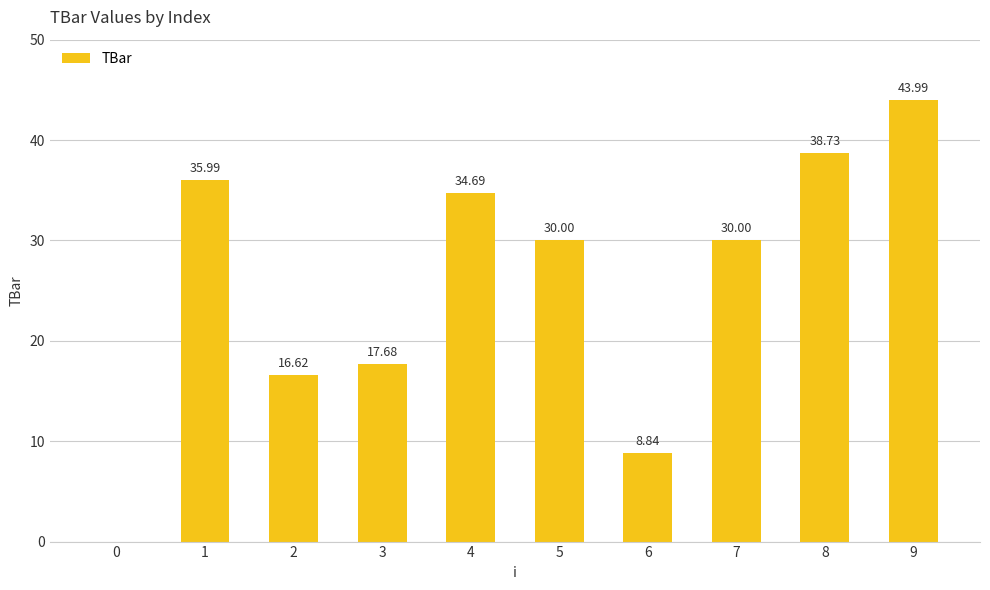

What is the change in value from 1 to 9?

+8.0